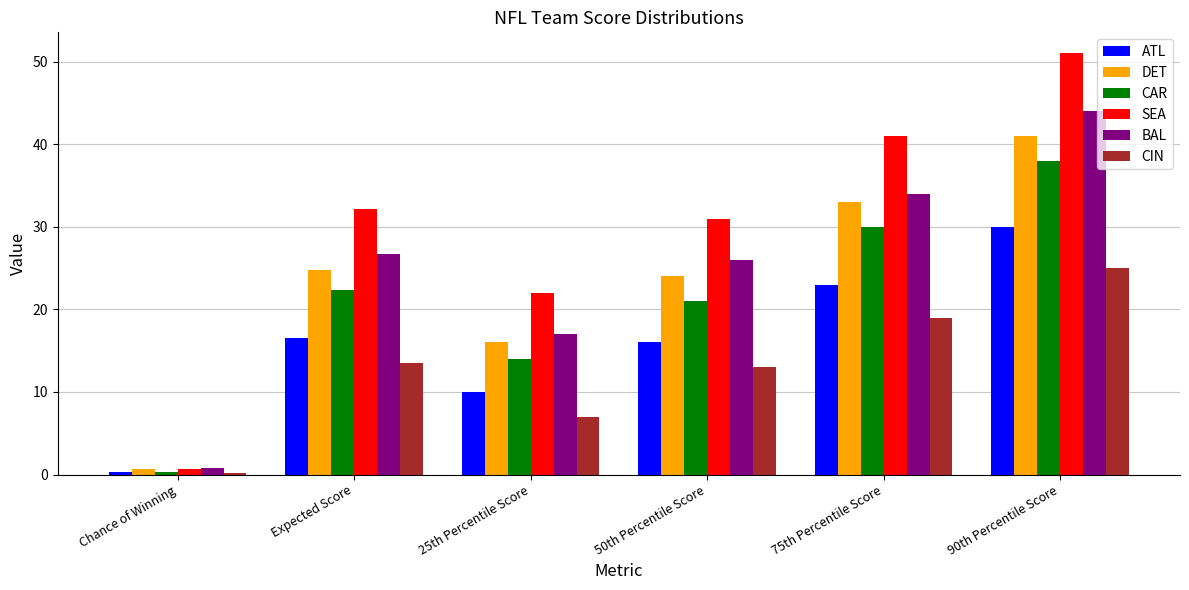

Reading left to right, transcribe all the data shown in this chart.

ATL: Chance of Winning=0.3	Expected Score=16.5	25th Percentile Score=10.0	50th Percentile Score=16.0	75th Percentile Score=23.0	90th Percentile Score=30.0
DET: Chance of Winning=0.7	Expected Score=24.8	25th Percentile Score=16.0	50th Percentile Score=24.0	75th Percentile Score=33.0	90th Percentile Score=41.0
CAR: Chance of Winning=0.3	Expected Score=22.3	25th Percentile Score=14.0	50th Percentile Score=21.0	75th Percentile Score=30.0	90th Percentile Score=38.0
SEA: Chance of Winning=0.7	Expected Score=32.1	25th Percentile Score=22.0	50th Percentile Score=31.0	75th Percentile Score=41.0	90th Percentile Score=51.0
BAL: Chance of Winning=0.8	Expected Score=26.7	25th Percentile Score=17.0	50th Percentile Score=26.0	75th Percentile Score=34.0	90th Percentile Score=44.0
CIN: Chance of Winning=0.2	Expected Score=13.5	25th Percentile Score=7.0	50th Percentile Score=13.0	75th Percentile Score=19.0	90th Percentile Score=25.0